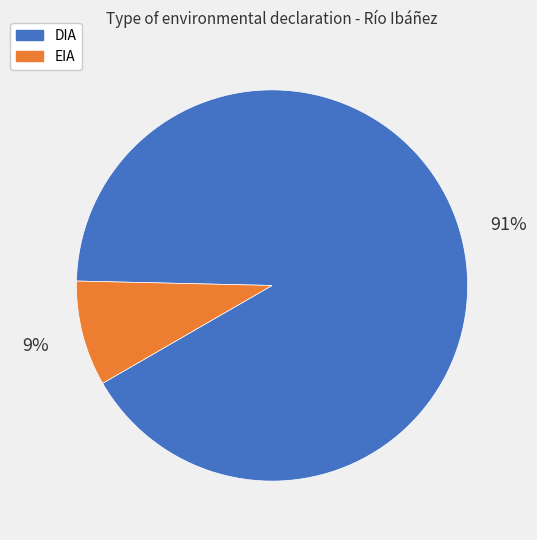

Which category has the smallest portion of the pie?

EIA